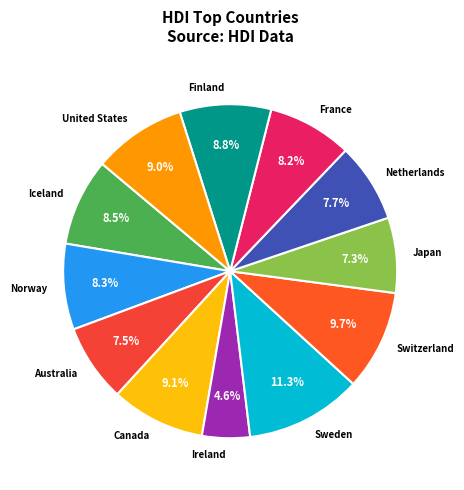

Is the sum of Netherlands and Australia greater than half?

No